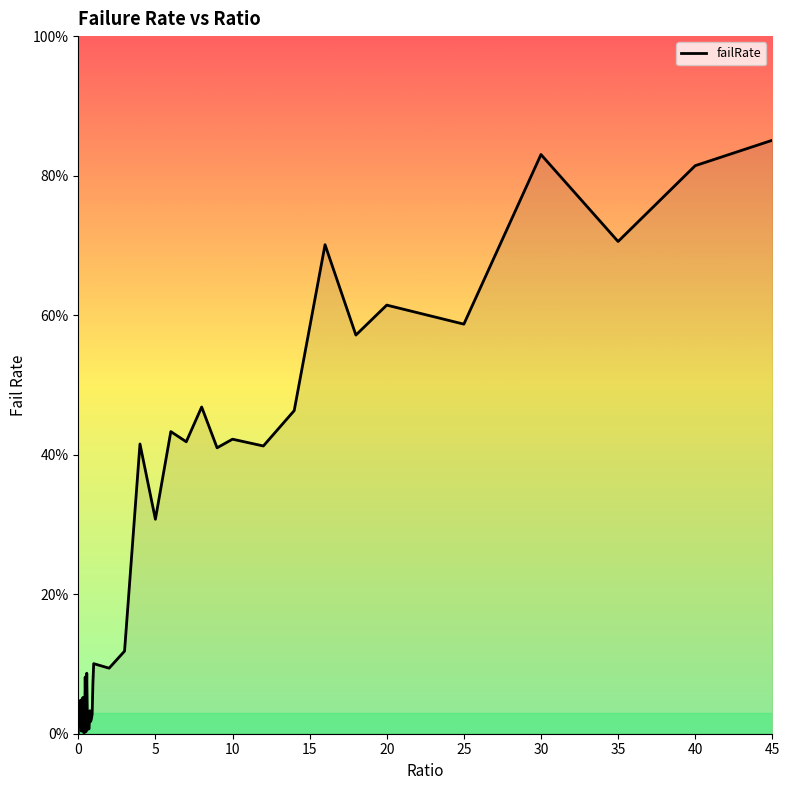

What is the difference between the second highest and second lowest values?

0.8